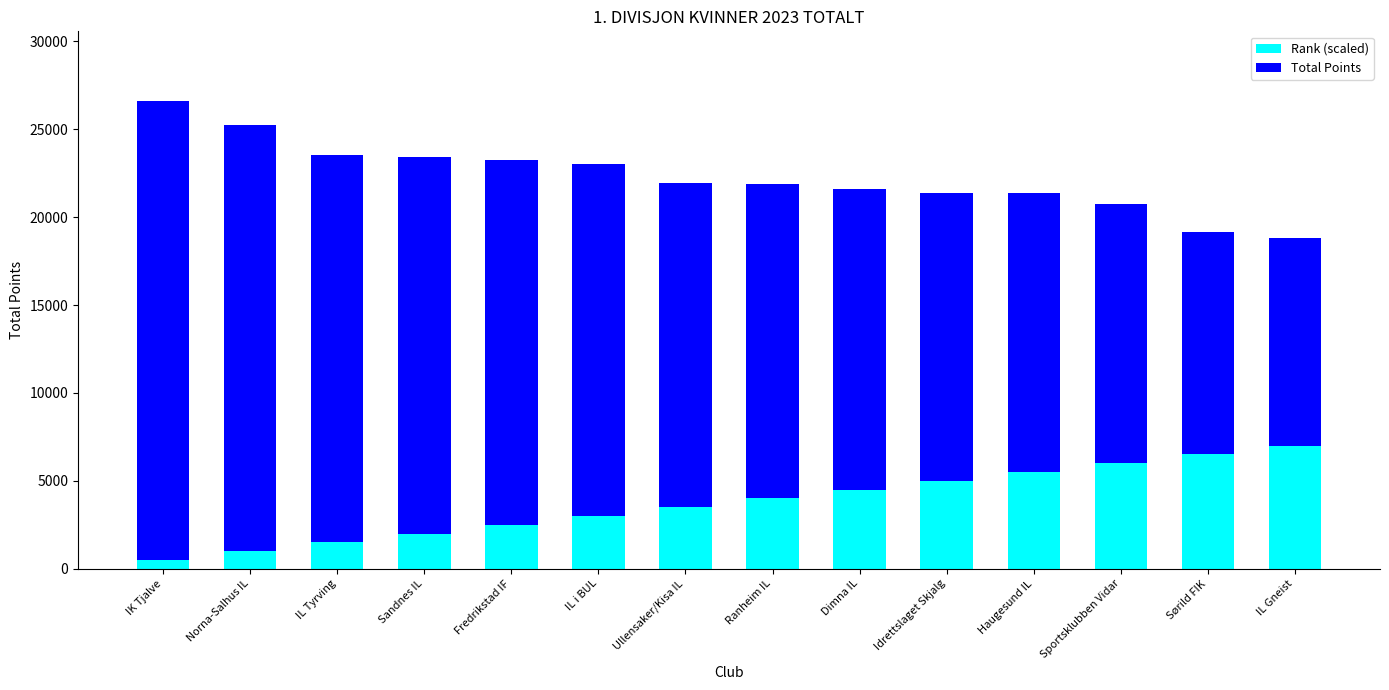

Reading left to right, transcribe the values for Rank (scaled).

500	1000	1500	2000	2500	3000	3500	4000	4500	5000	5500	6000	6500	7000